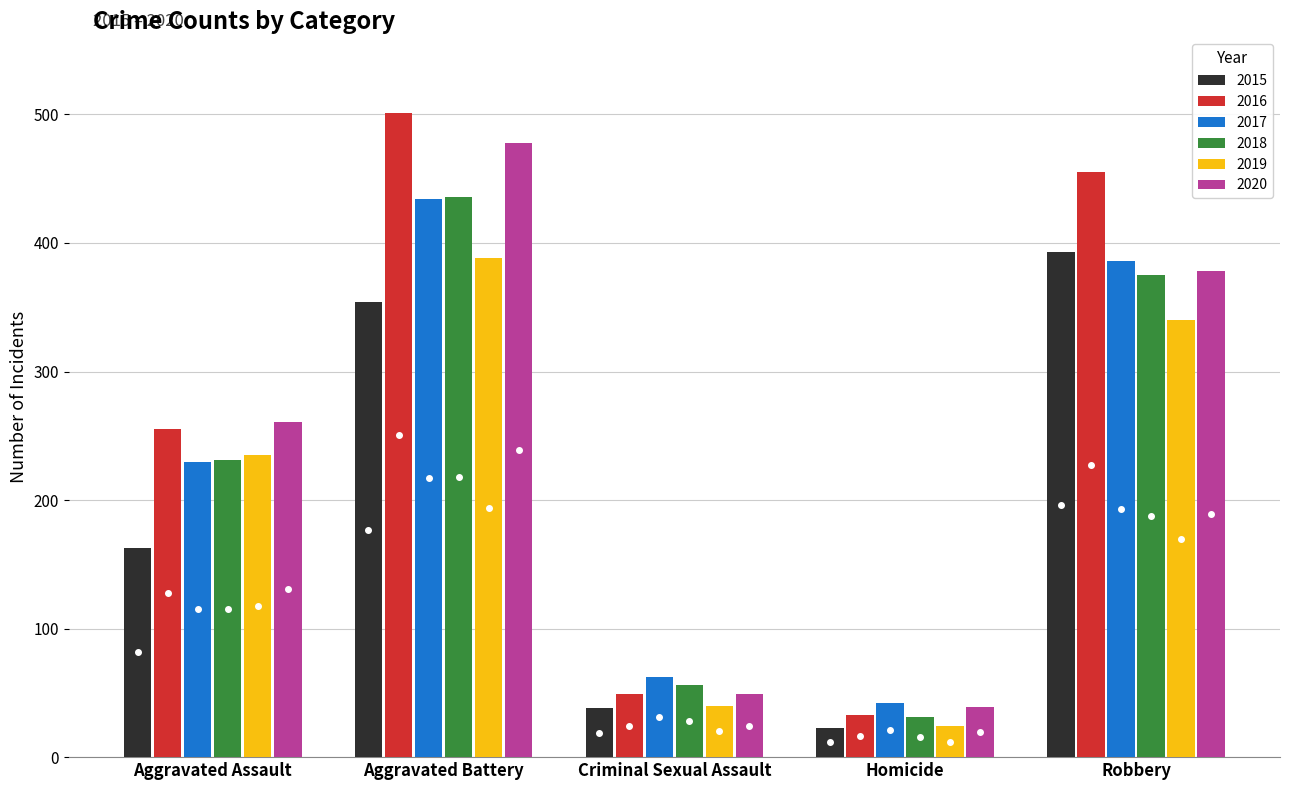

What is the value of the 2015 bar at the 3rd from the left?

38